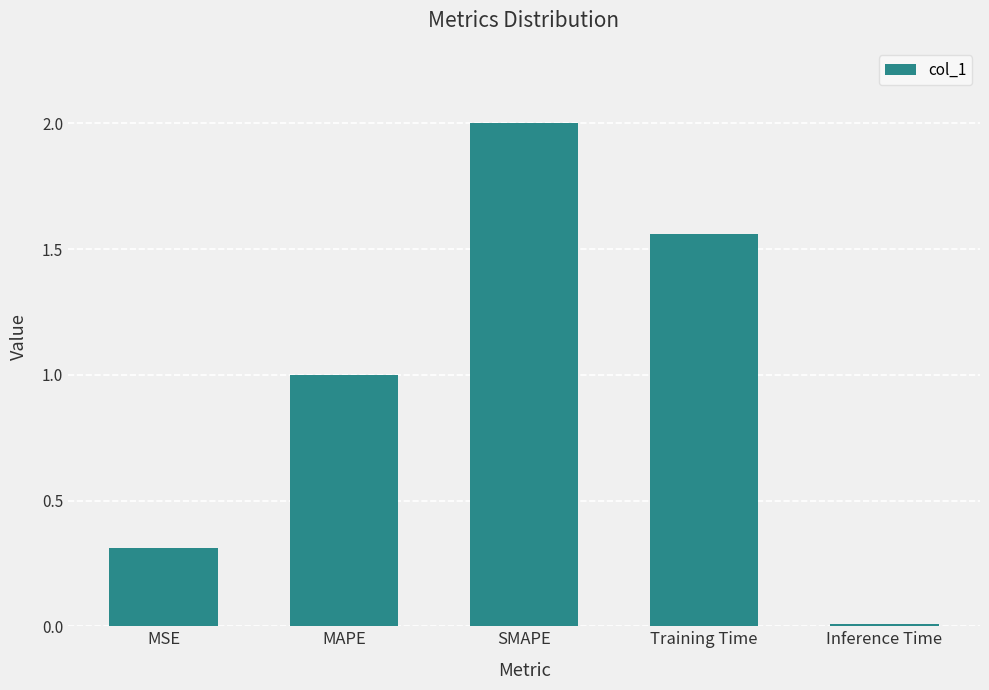

Rank the categories by value from highest to lowest.

SMAPE, Training Time, MAPE, MSE, Inference Time